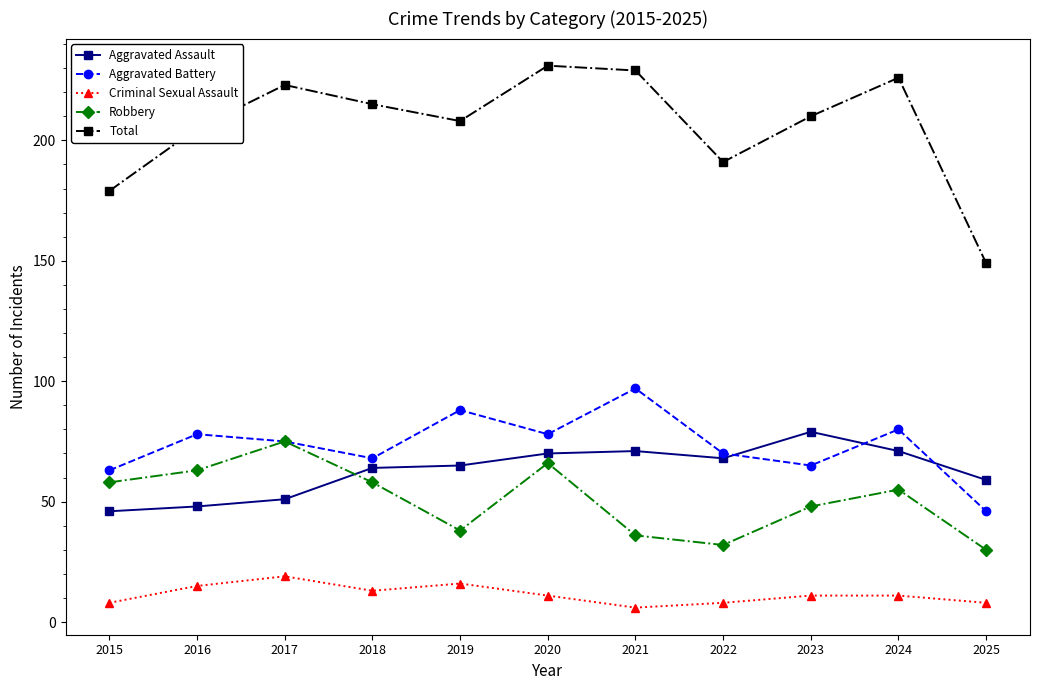

Which label corresponds to the smallest value in the chart?

2021